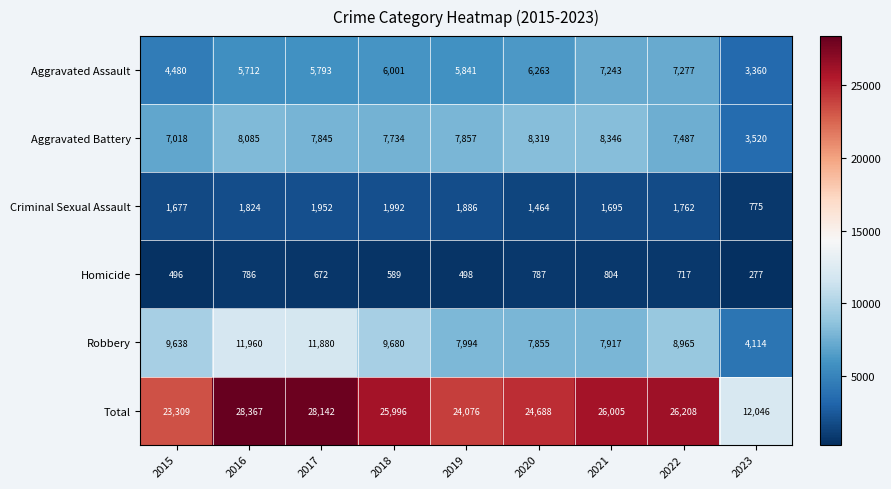

What is the difference between the maximum and minimum values in the Homicide series?

527